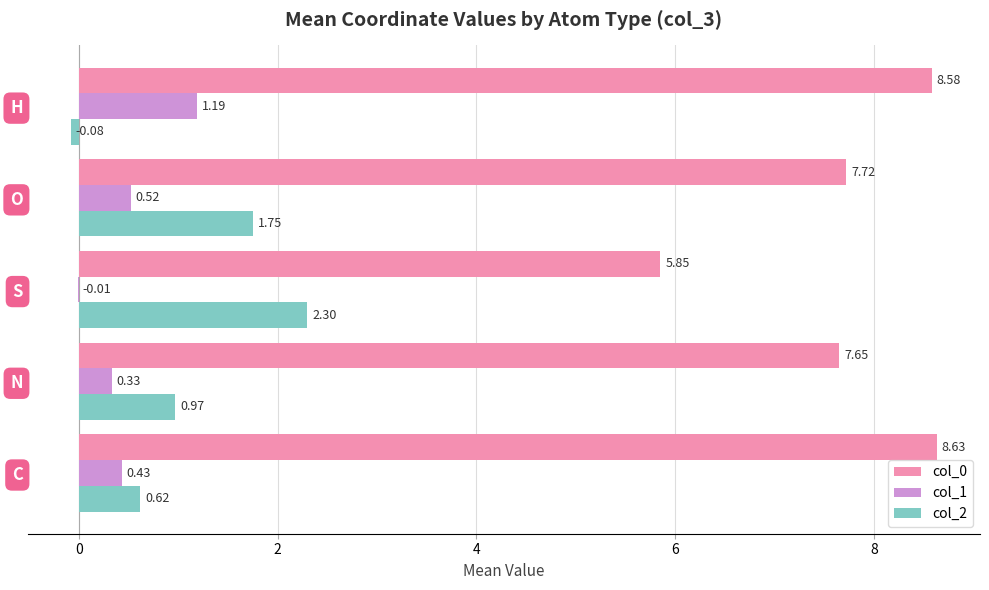

How many col_0 values are between 7 and 8?

2